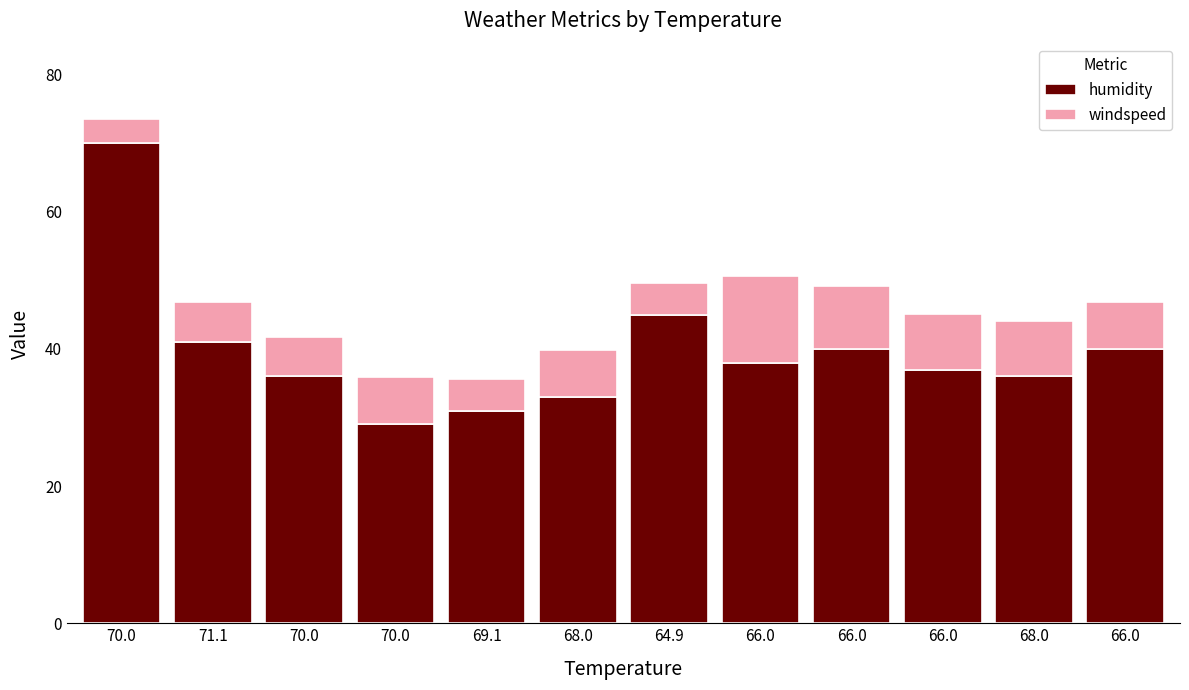

What are all the series names shown in the legend?

humidity, windspeed